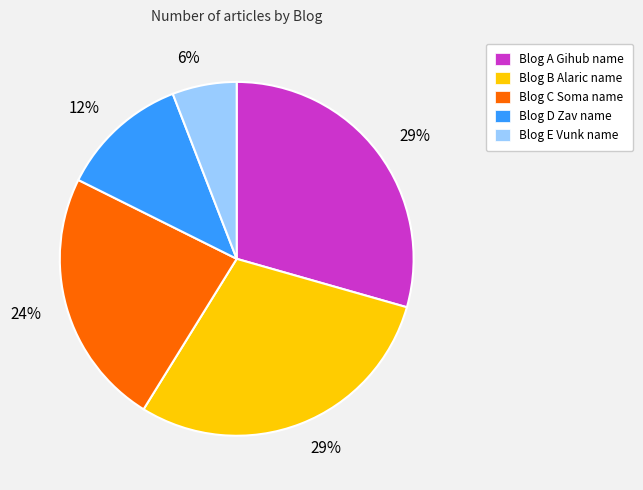

How many slices are in this pie chart?

5